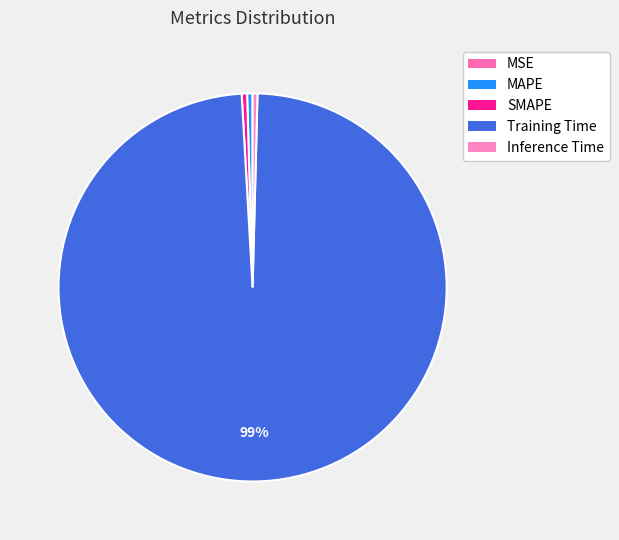

What is the largest slice in the pie chart?

Training Time